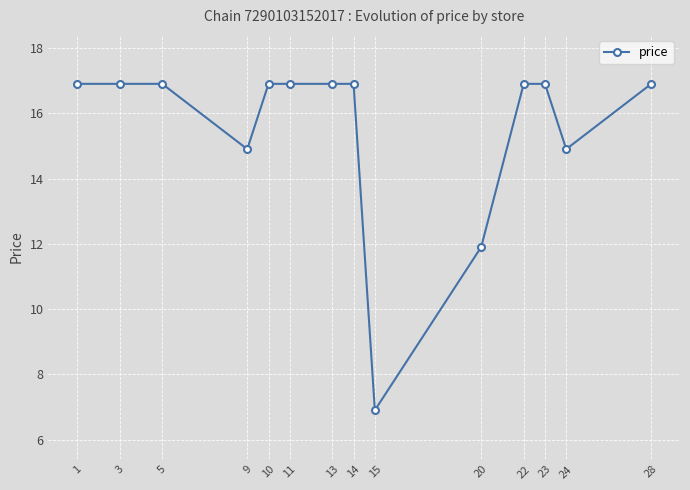

What is the difference between the maximum and second lowest values?

5.0